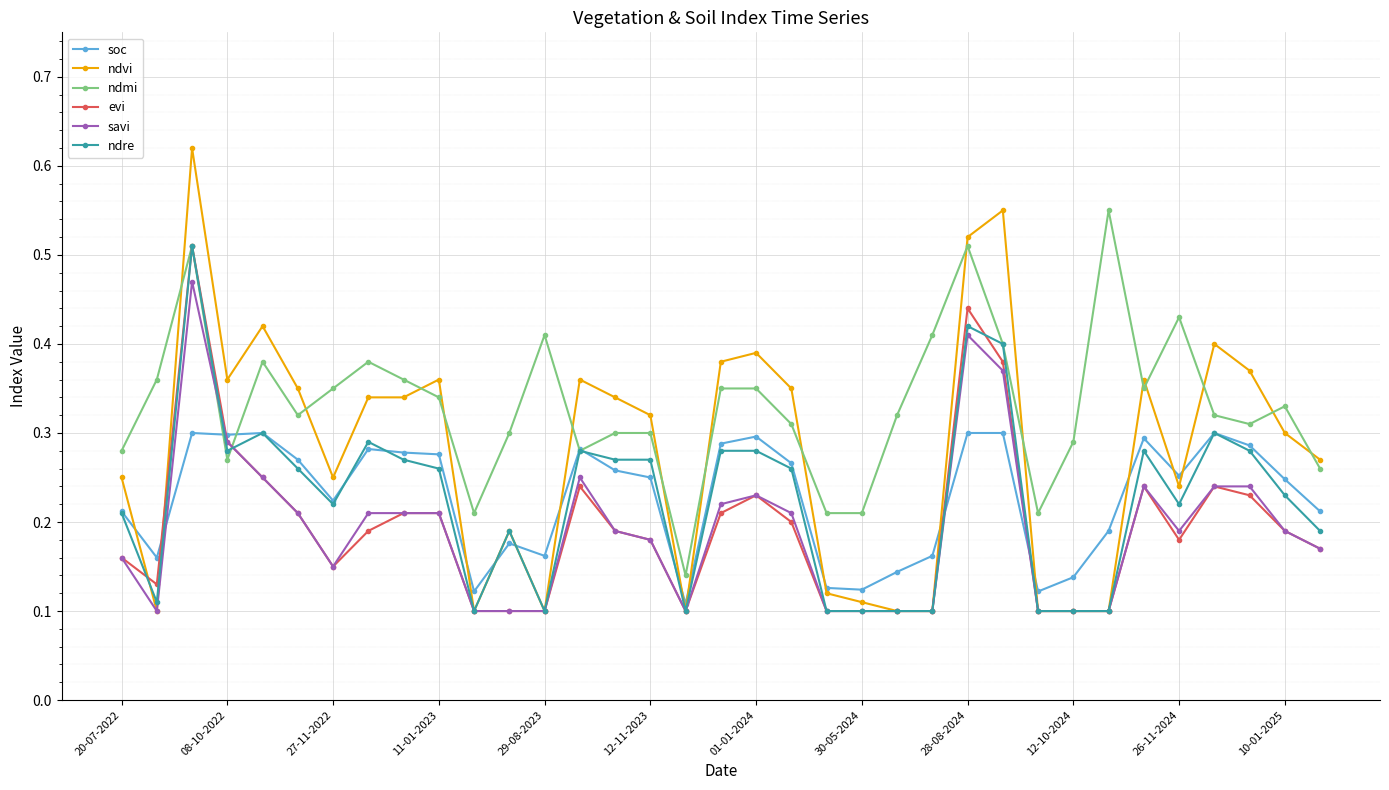

Which series has the largest range (max minus min)?

ndvi